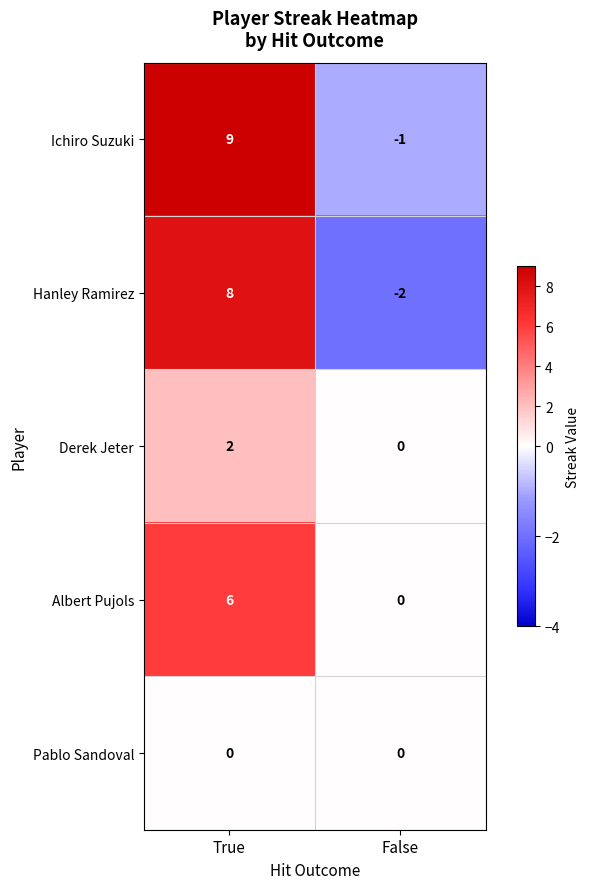

What is the total value across all series at False?

-3